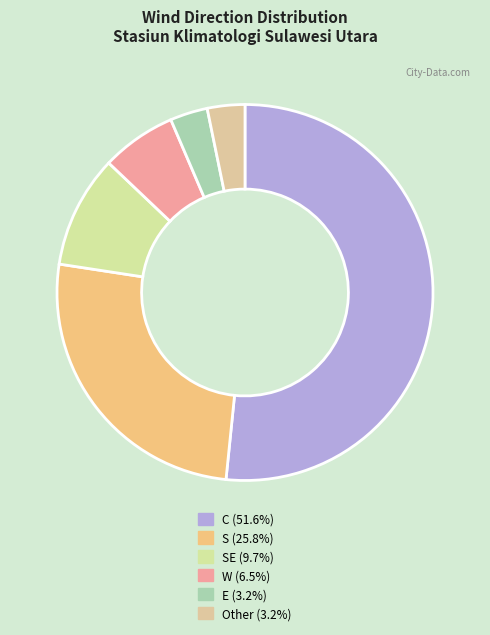

To the nearest percent, what is the difference between the largest and smallest slice percentages?

48%